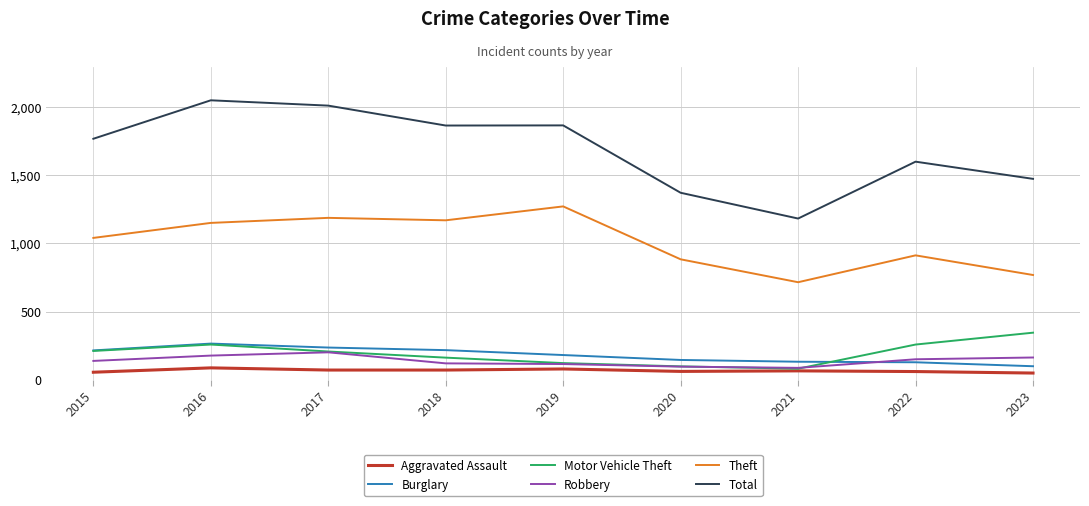

The value of Motor Vehicle Theft at 2016 is 103. True or false?

False